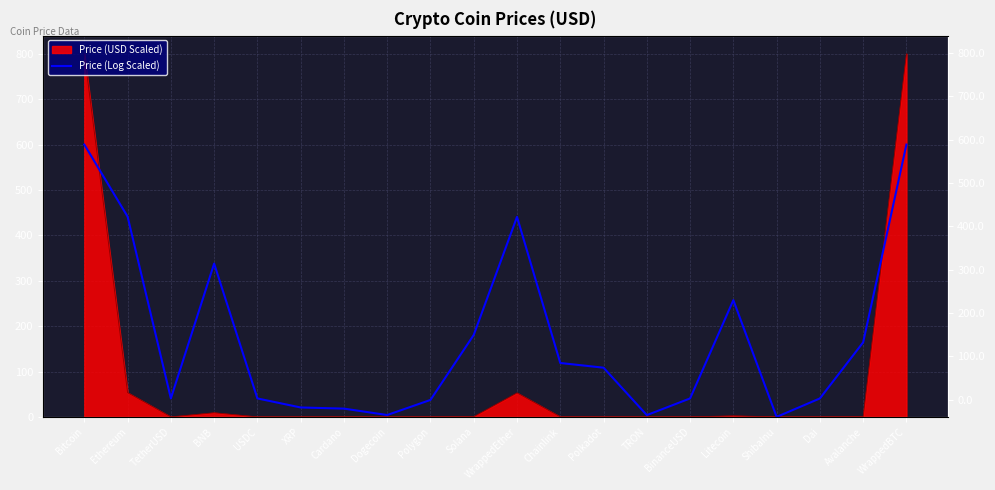

Which label corresponds to the largest value in the chart?

Bitcoin